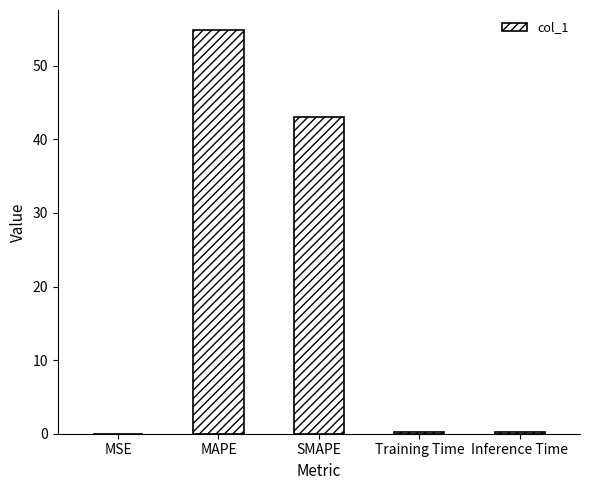

What is the change in value from MSE to MAPE?

+54.8